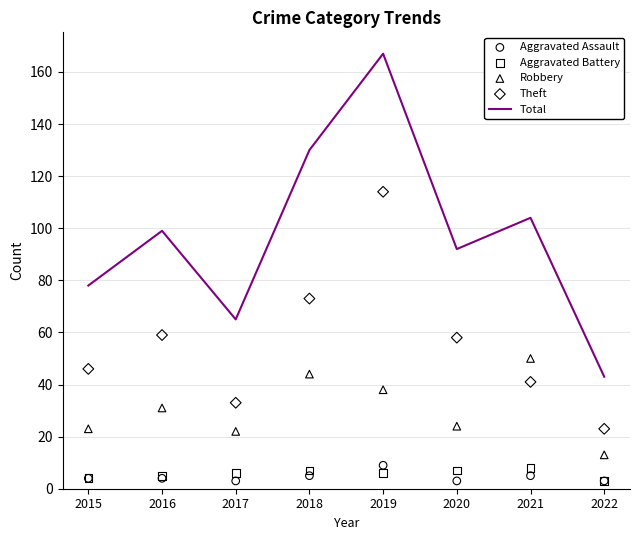

What are all the series names shown in the legend?

Total, Aggravated Assault, Aggravated Battery, Robbery, Theft